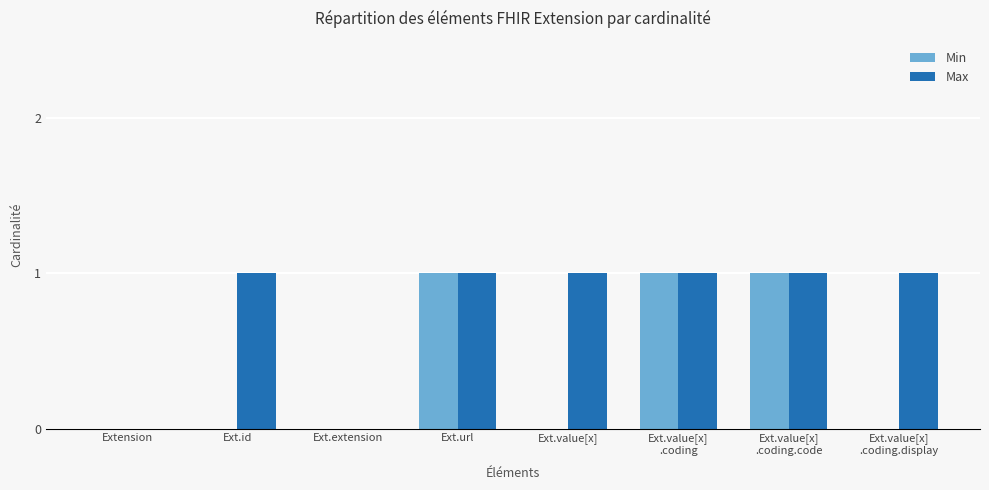

How many data points does each series have?

8